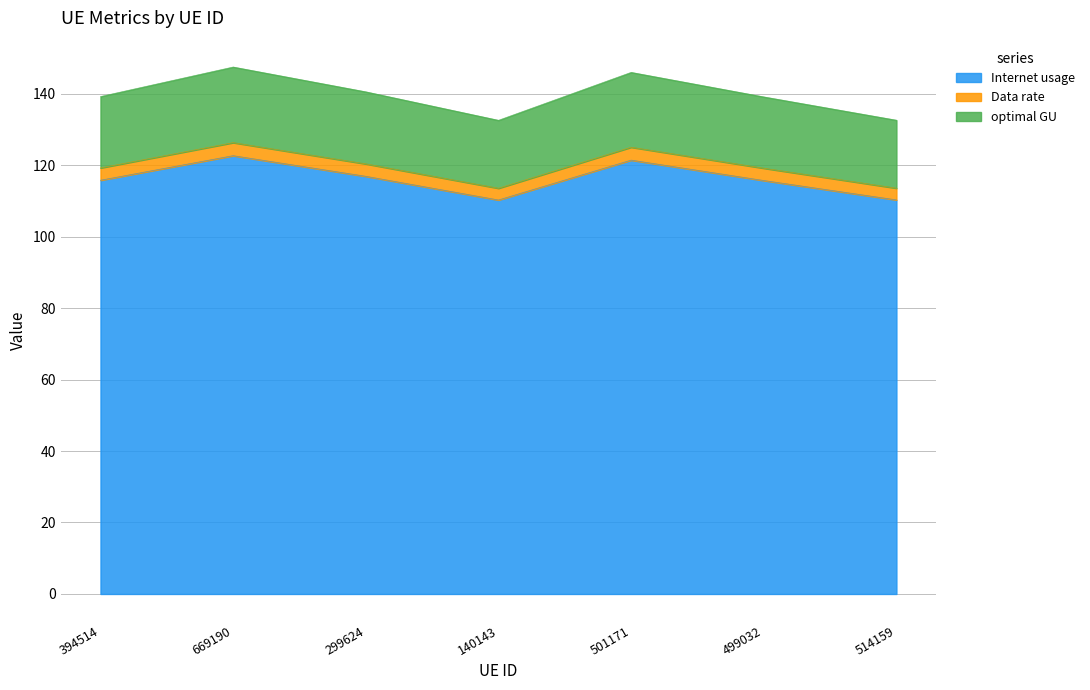

What is the maximum value for Internet usage?

122.6